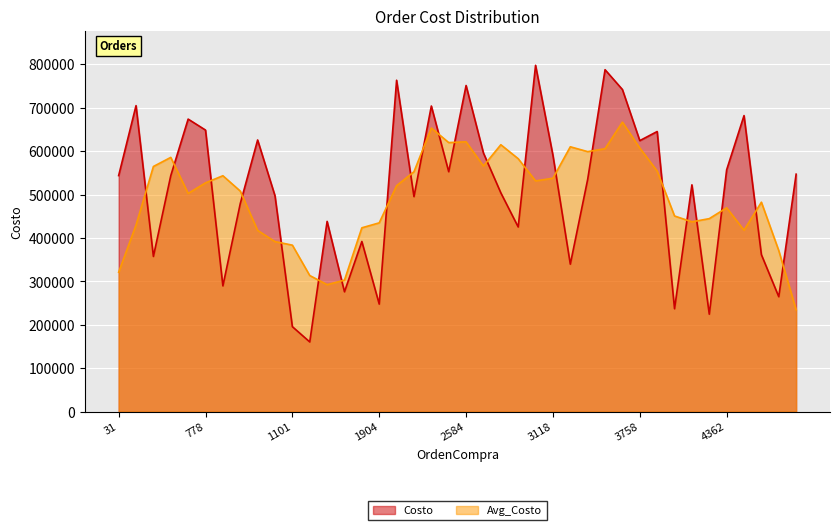

Approximately how many times larger is the value at 31 compared to 2938?

1.3